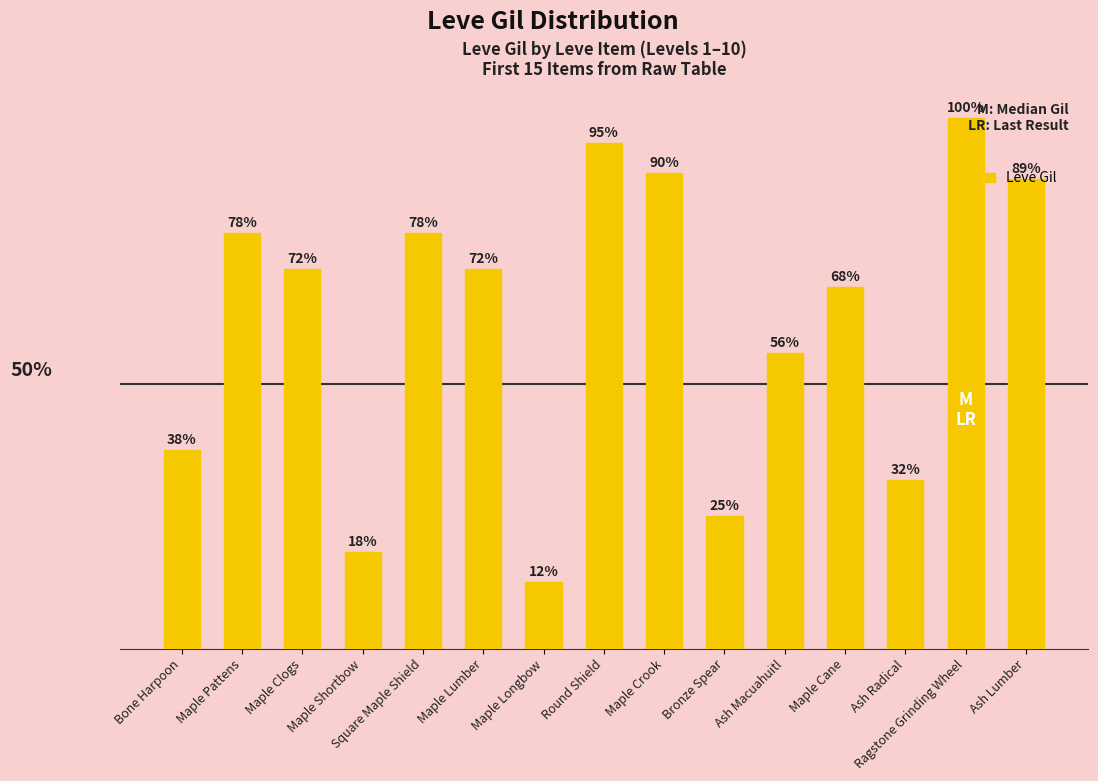

Does the chart contain any negative values?

No